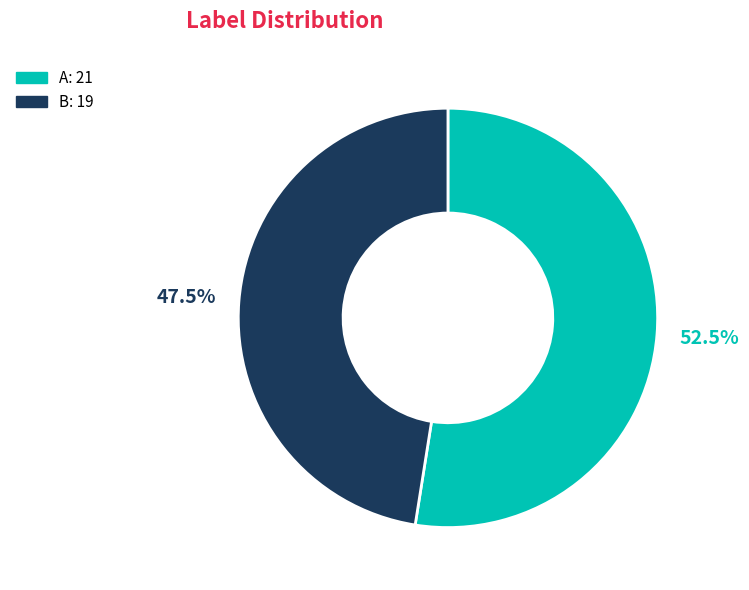

Which category accounts for the majority?

A